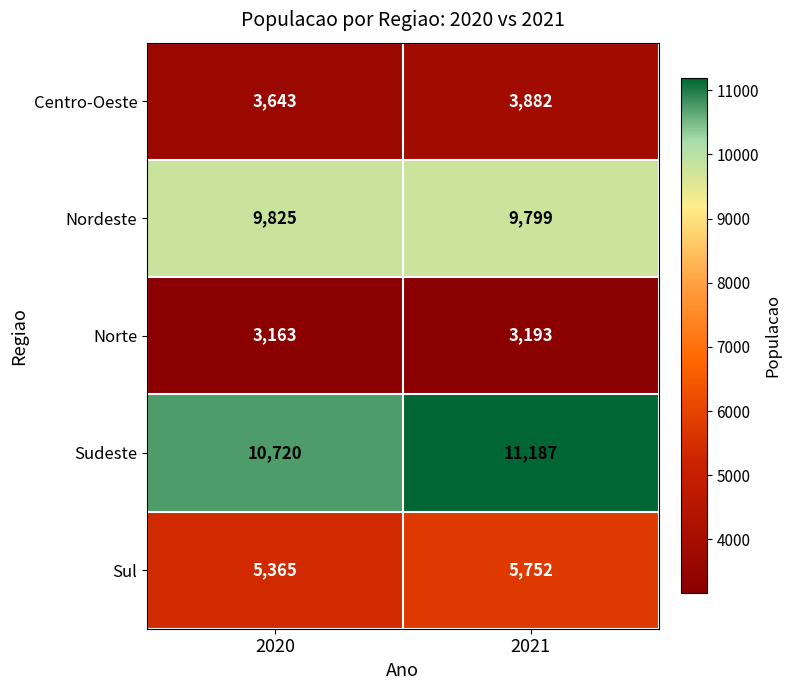

Reading left to right, extract all data points from this chart.

Centro-Oeste: 2020=3643	2021=3882
Nordeste: 2020=9825	2021=9799
Norte: 2020=3163	2021=3193
Sudeste: 2020=10720	2021=11187
Sul: 2020=5365	2021=5752